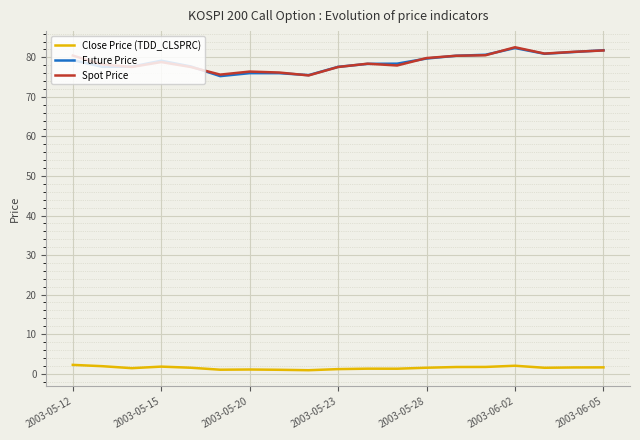

How many lines are shown in the chart?

3